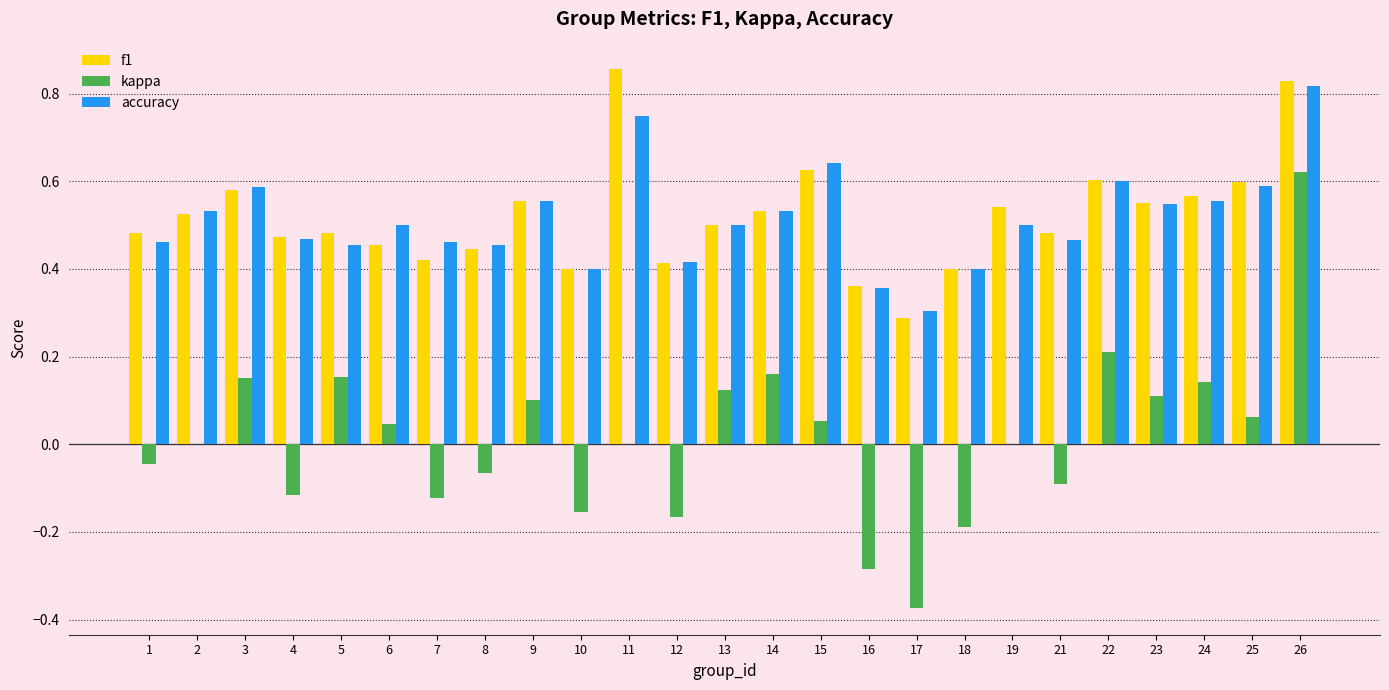

What is the sum of the accuracy values at 25 and 10?

1.0